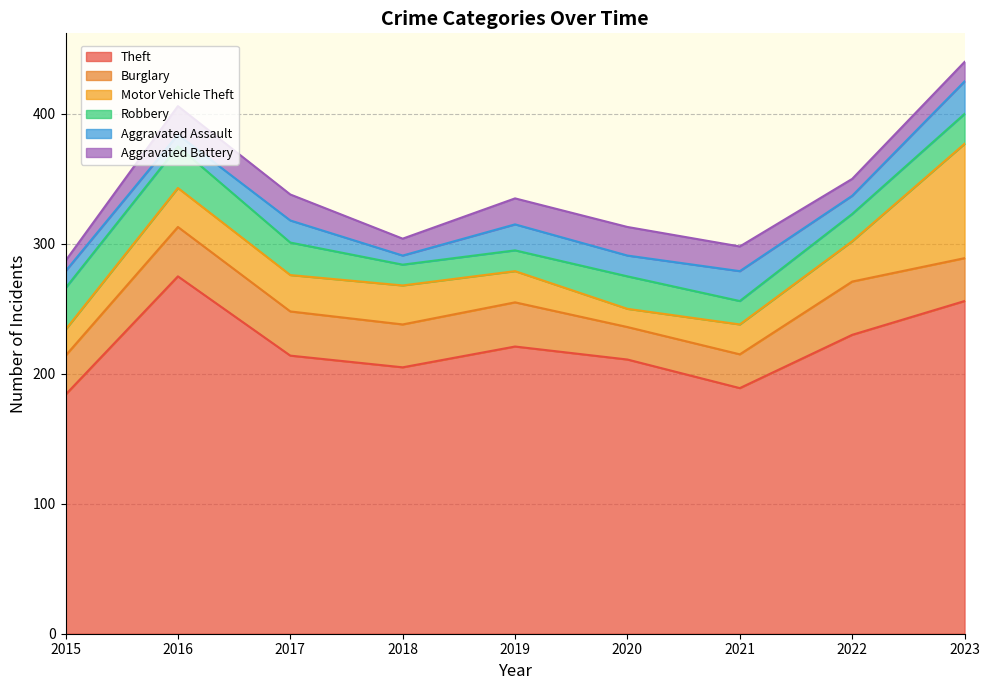

Is the value of Aggravated Assault at 2015 greater than the value of Aggravated Battery at 2019?

No